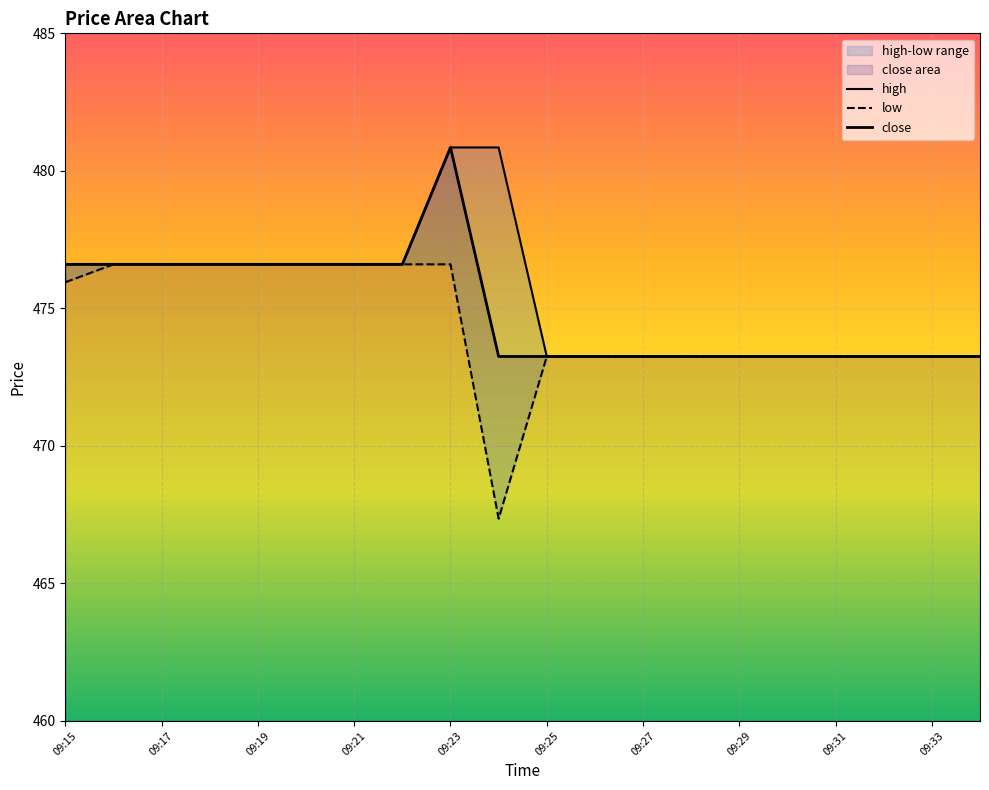

Reading left to right, transcribe all the data shown in this chart.

high: 476.6	476.6	476.6	476.6	476.6	476.6	476.6	476.6	480.9	480.9	473.2	473.2	473.2	473.2	473.2	473.2	473.2	473.2	473.2	473.2
low: 475.9	476.6	476.6	476.6	476.6	476.6	476.6	476.6	476.6	467.4	473.2	473.2	473.2	473.2	473.2	473.2	473.2	473.2	473.2	473.2
close: 476.6	476.6	476.6	476.6	476.6	476.6	476.6	476.6	480.9	473.2	473.2	473.2	473.2	473.2	473.2	473.2	473.2	473.2	473.2	473.2